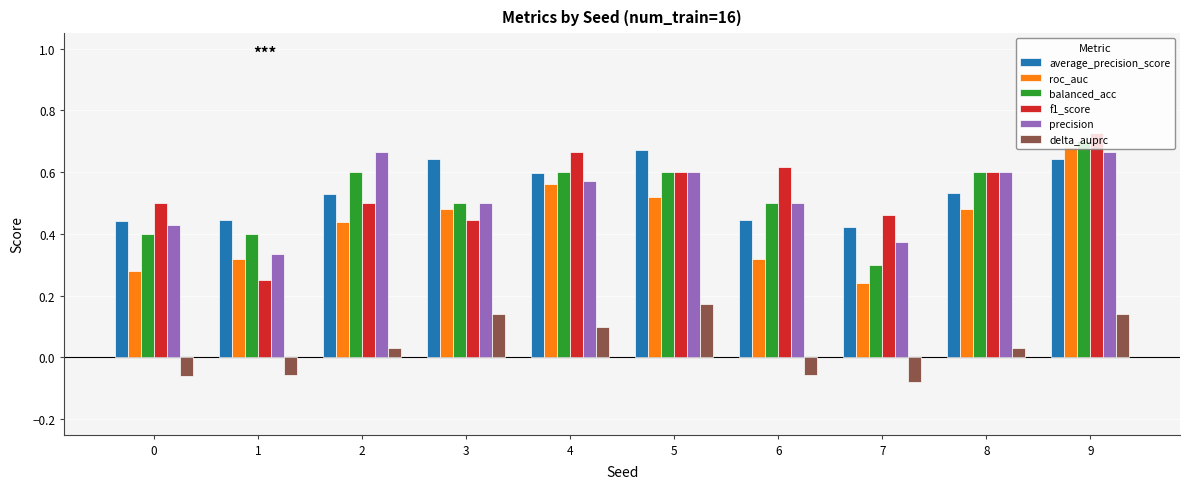

Which series changed the most between 0 and 6?

f1_score